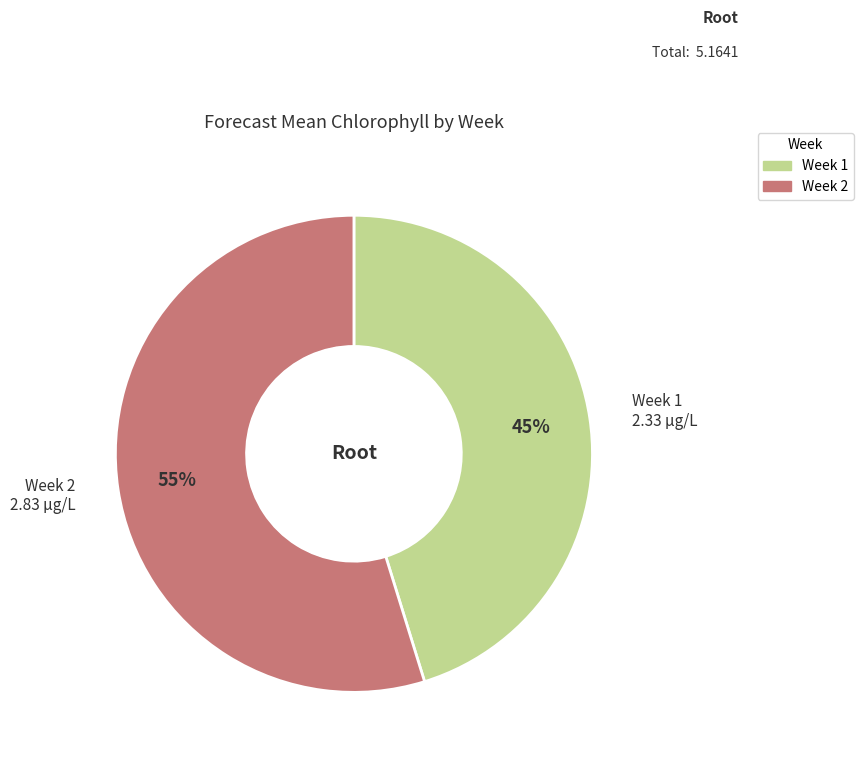

To the nearest percent, what is the difference between the largest and smallest slice percentages?

10%